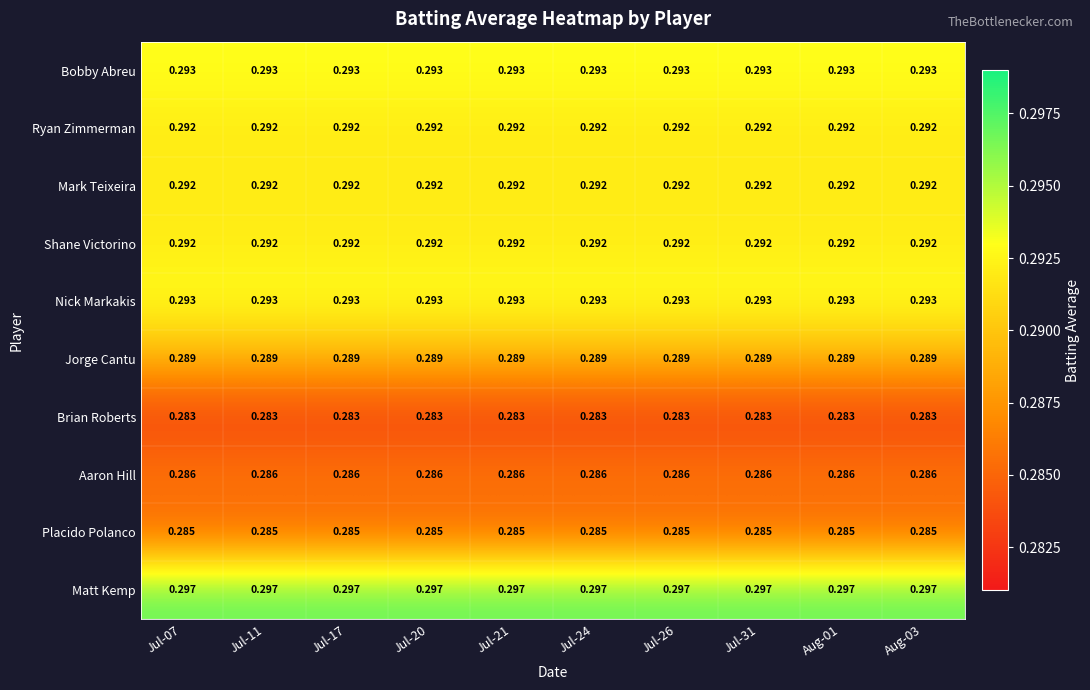

Is the value of Jorge Cantu at Jul-31 greater than the value of Bobby Abreu at Jul-21?

No